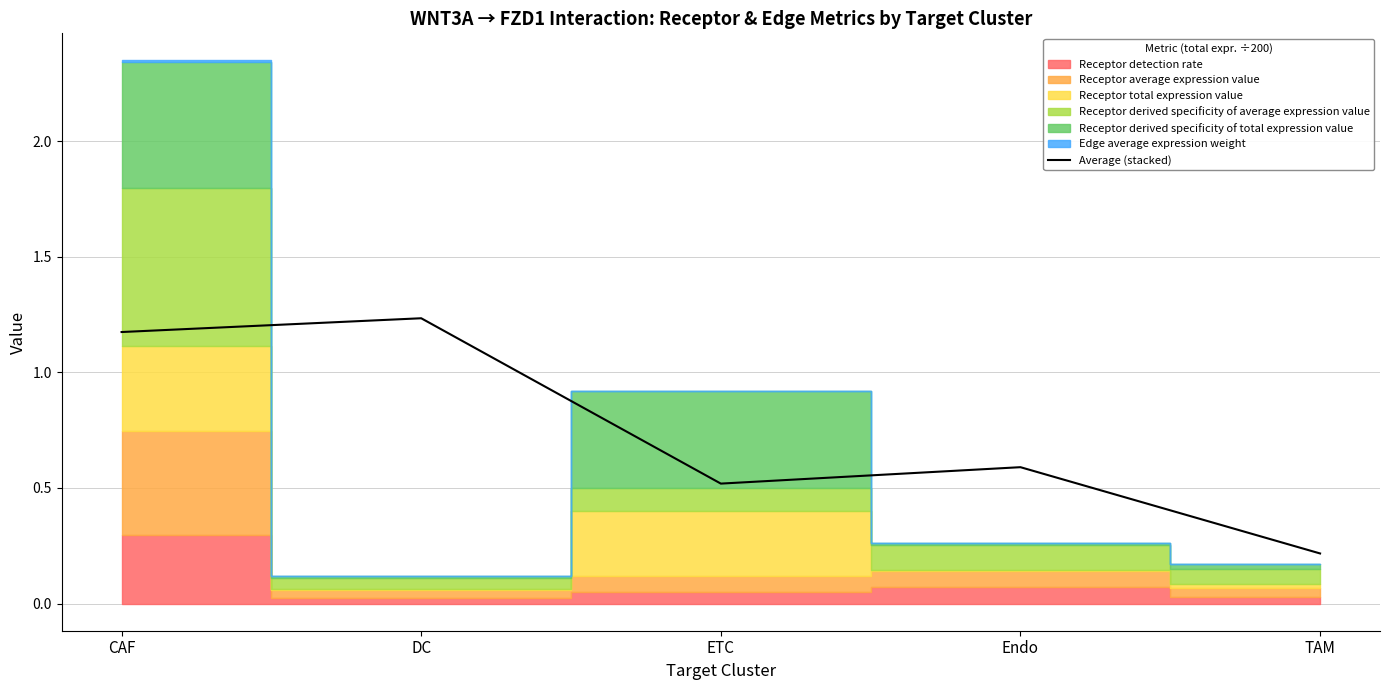

What is the minimum value shown in the chart?

0.2